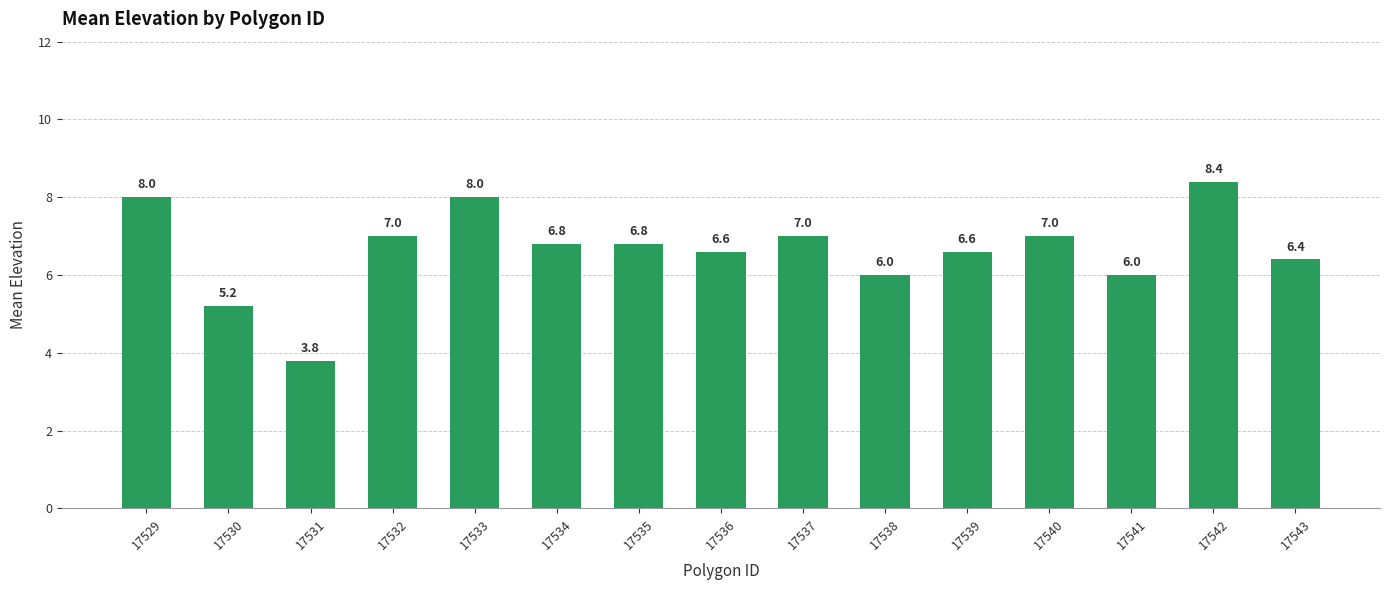

Approximately how many times larger is the value at 17534 compared to 17541?

1.1